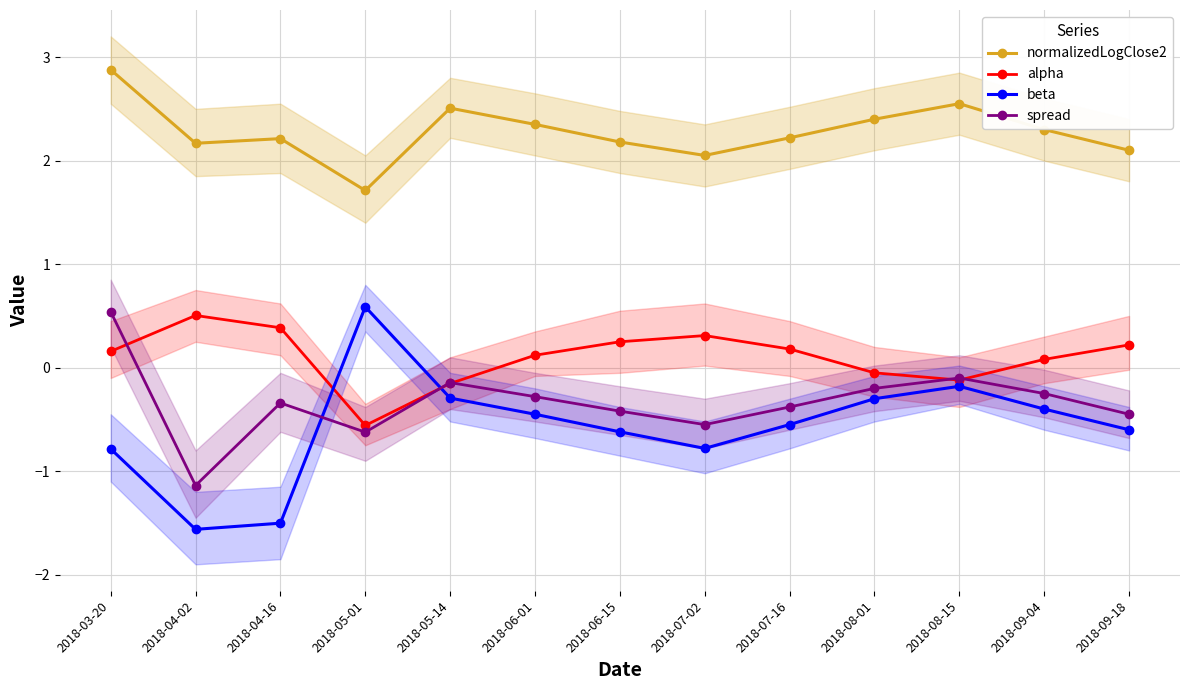

How many values in beta are below zero?

12